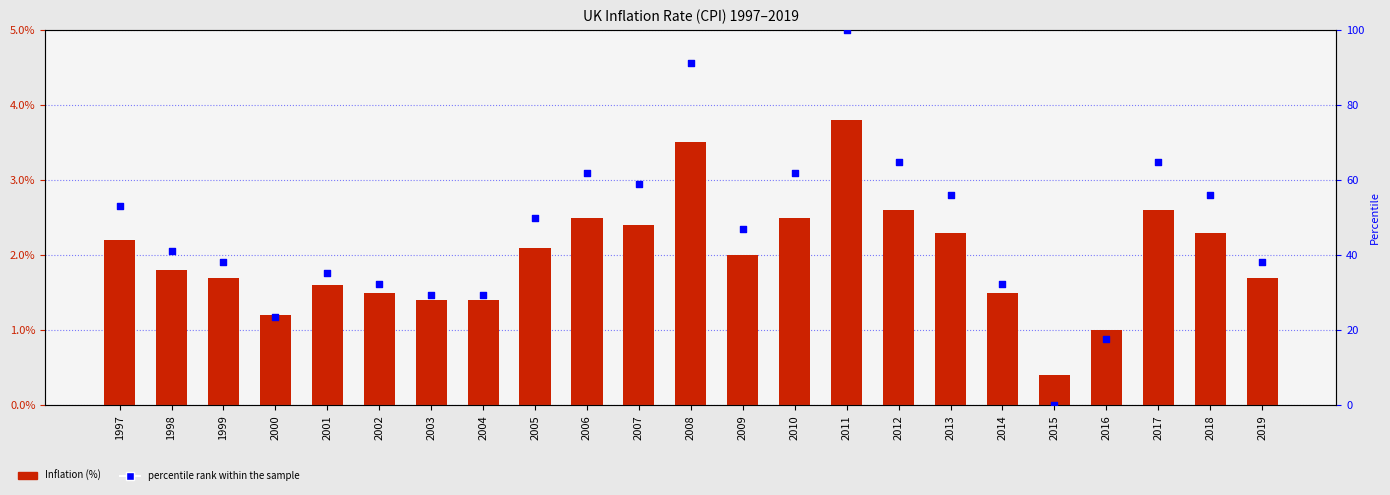

Which series has the largest total across all categories?

percentile rank within the sample